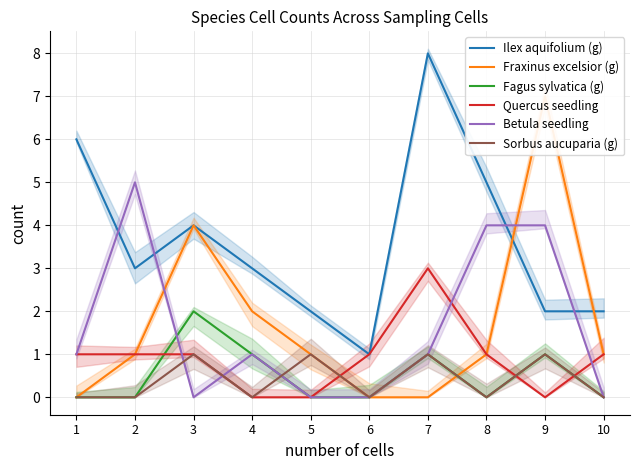

Is it true that Fagus sylvatica (g) equals 0 at 5?

True